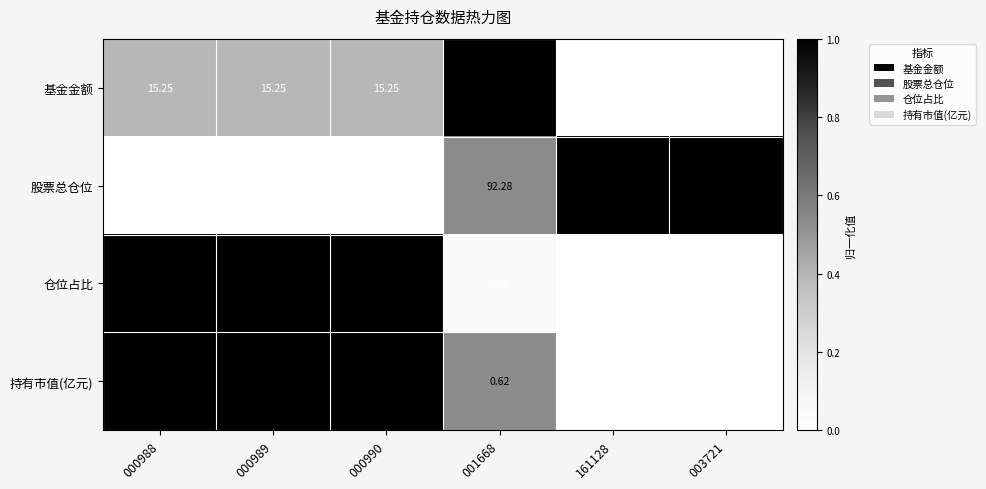

Which series has the largest total across all categories?

股票总仓位